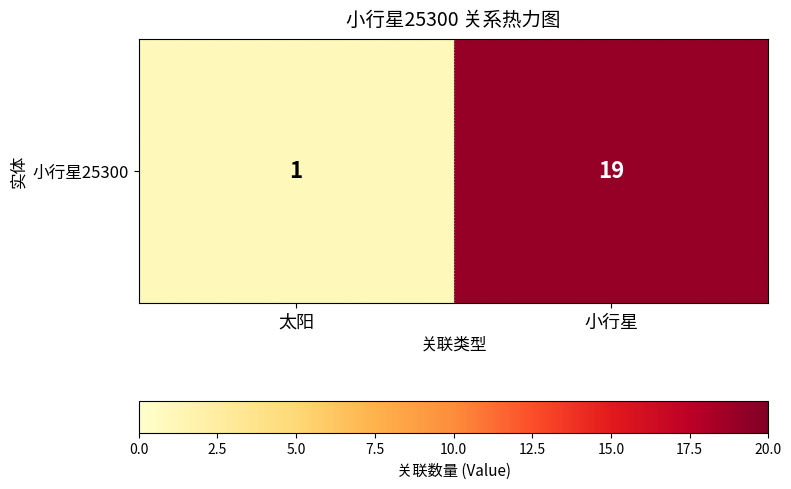

What is the difference between the maximum and minimum values?

18